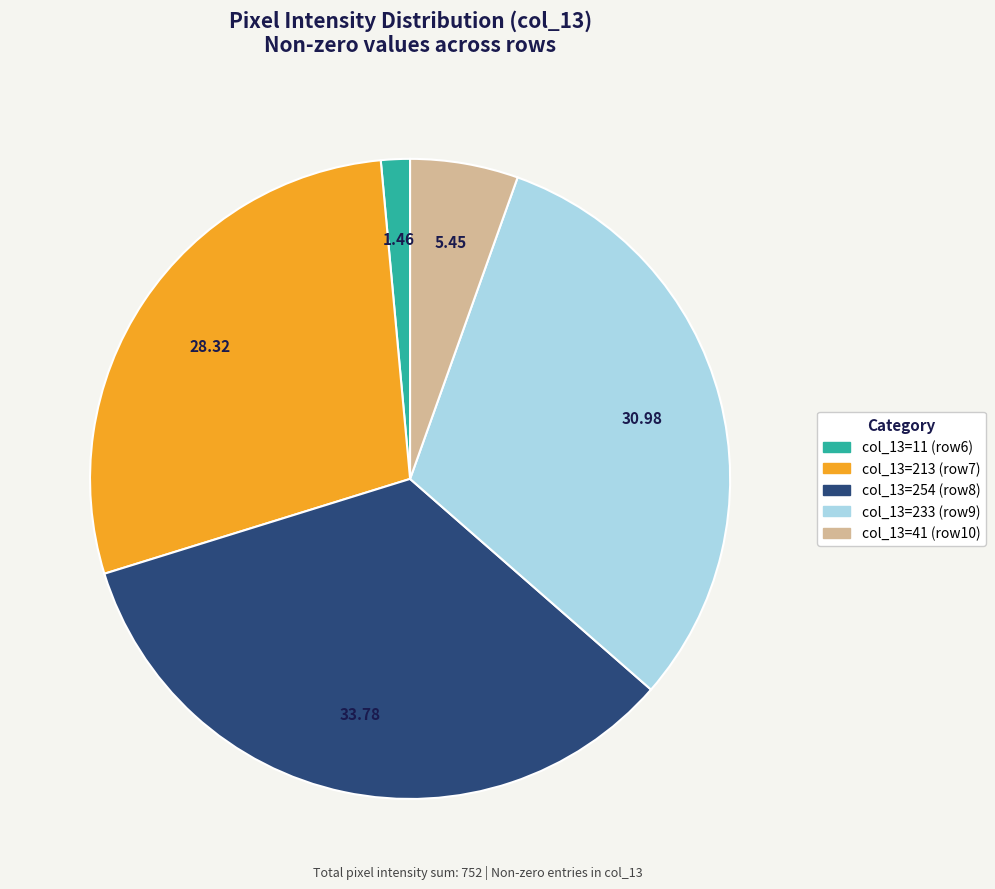

Does any single category account for the majority?

No